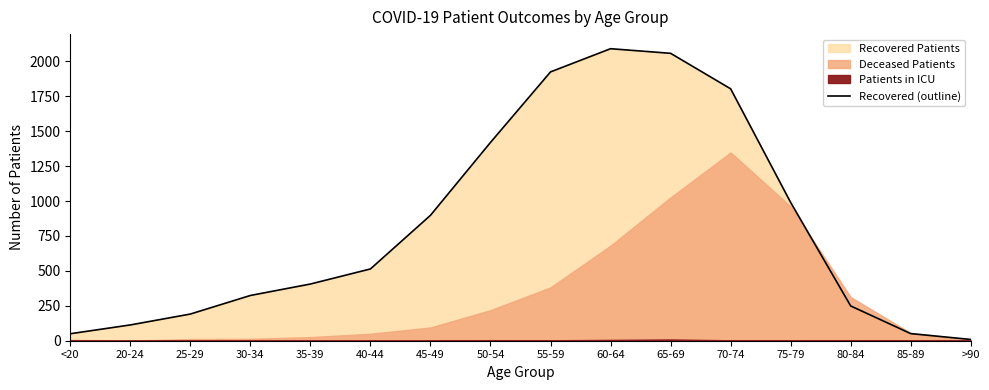

What is the label of the 1st point from the left?

<20